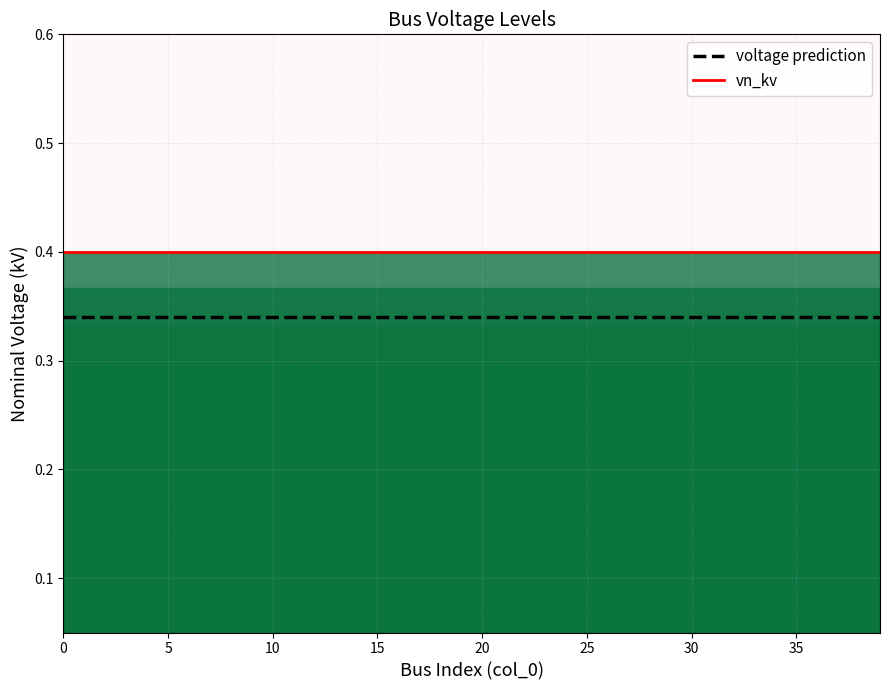

Reading right to left, extract all data points from this chart.

vn_kv: 0.4	0.4	0.4	0.4	0.4	0.4	0.4	0.4	0.4	0.4	0.4	0.4	0.4	0.4	0.4	0.4	0.4	0.4	0.4	0.4	0.4	0.4	0.4	0.4	0.4	0.4	0.4	0.4	0.4	0.4	0.4	0.4	0.4	0.4	0.4	0.4	0.4	0.4	0.4	0.4
voltage prediction: 0.3	0.3	0.3	0.3	0.3	0.3	0.3	0.3	0.3	0.3	0.3	0.3	0.3	0.3	0.3	0.3	0.3	0.3	0.3	0.3	0.3	0.3	0.3	0.3	0.3	0.3	0.3	0.3	0.3	0.3	0.3	0.3	0.3	0.3	0.3	0.3	0.3	0.3	0.3	0.3